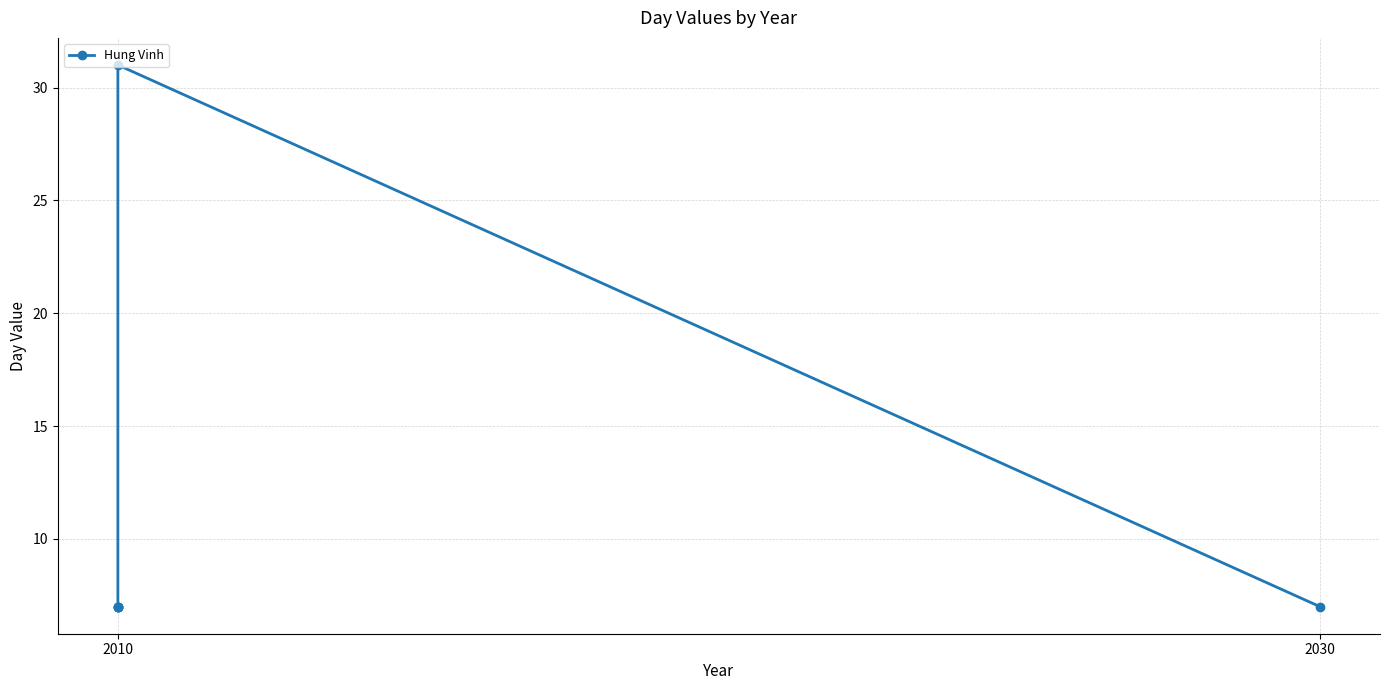

What is the value of the 1st point from the left?

7